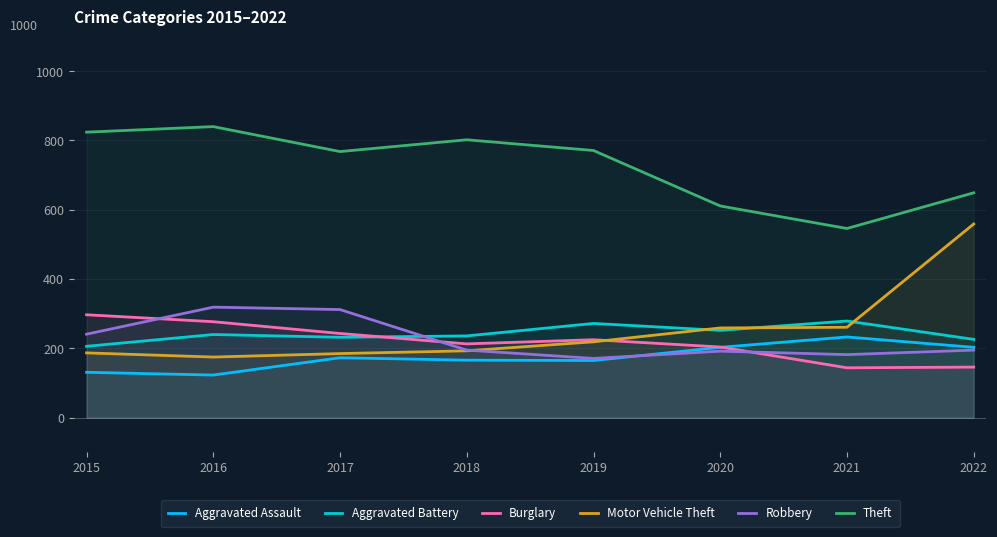

What is the sum of the Motor Vehicle Theft values at 2019 and 2015?

406